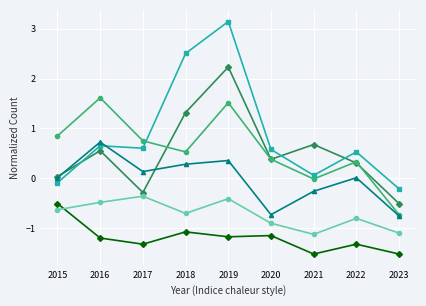

How many lines are shown in the chart?

6